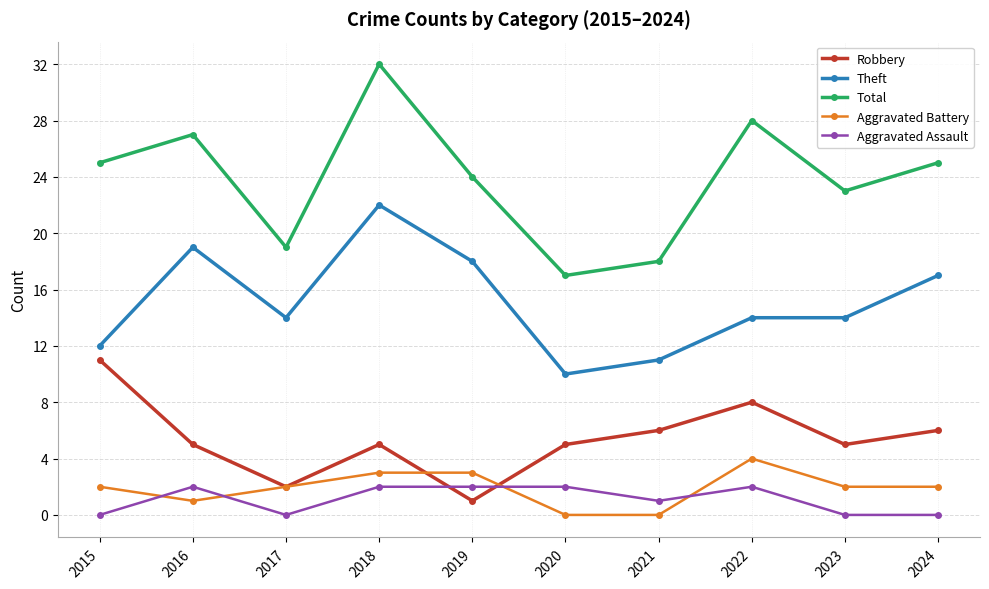

True or false: Theft and Aggravated Assault intersect in this chart.

False